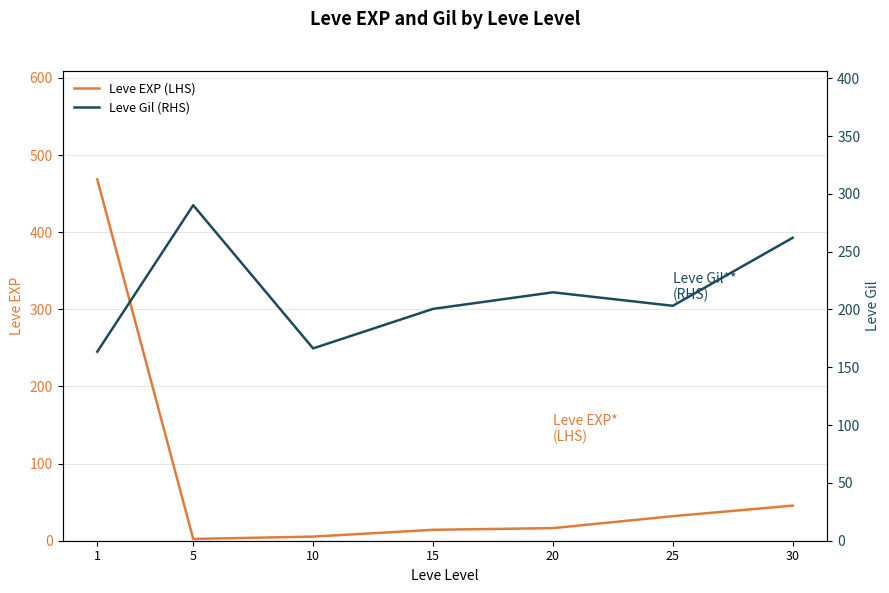

Reading left to right, what are all the values shown in this chart?

Leve EXP (LHS): 1=468.5	5=2.3	10=5.3	15=14.2	20=16.3	25=31.8	30=45.5
Leve Gil (RHS): 1=163.5	5=290.2	10=166.3	15=200.5	20=214.8	25=203.2	30=262.0